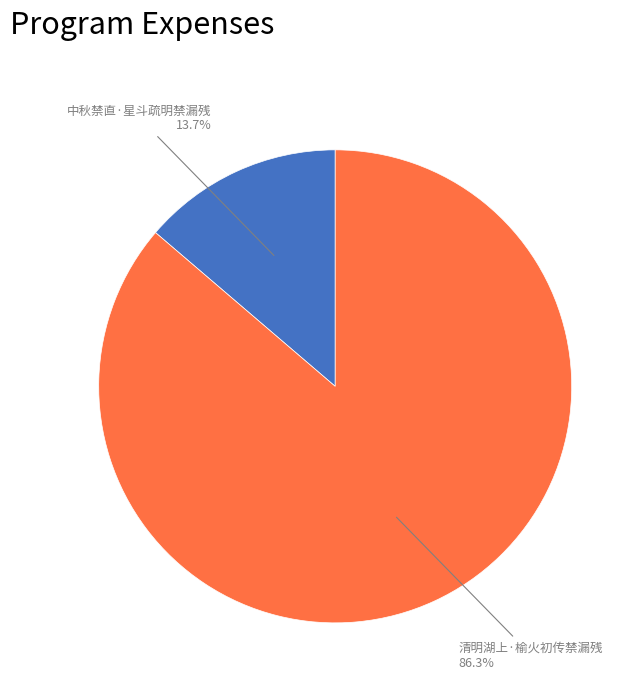

Does any single category account for the majority?

Yes